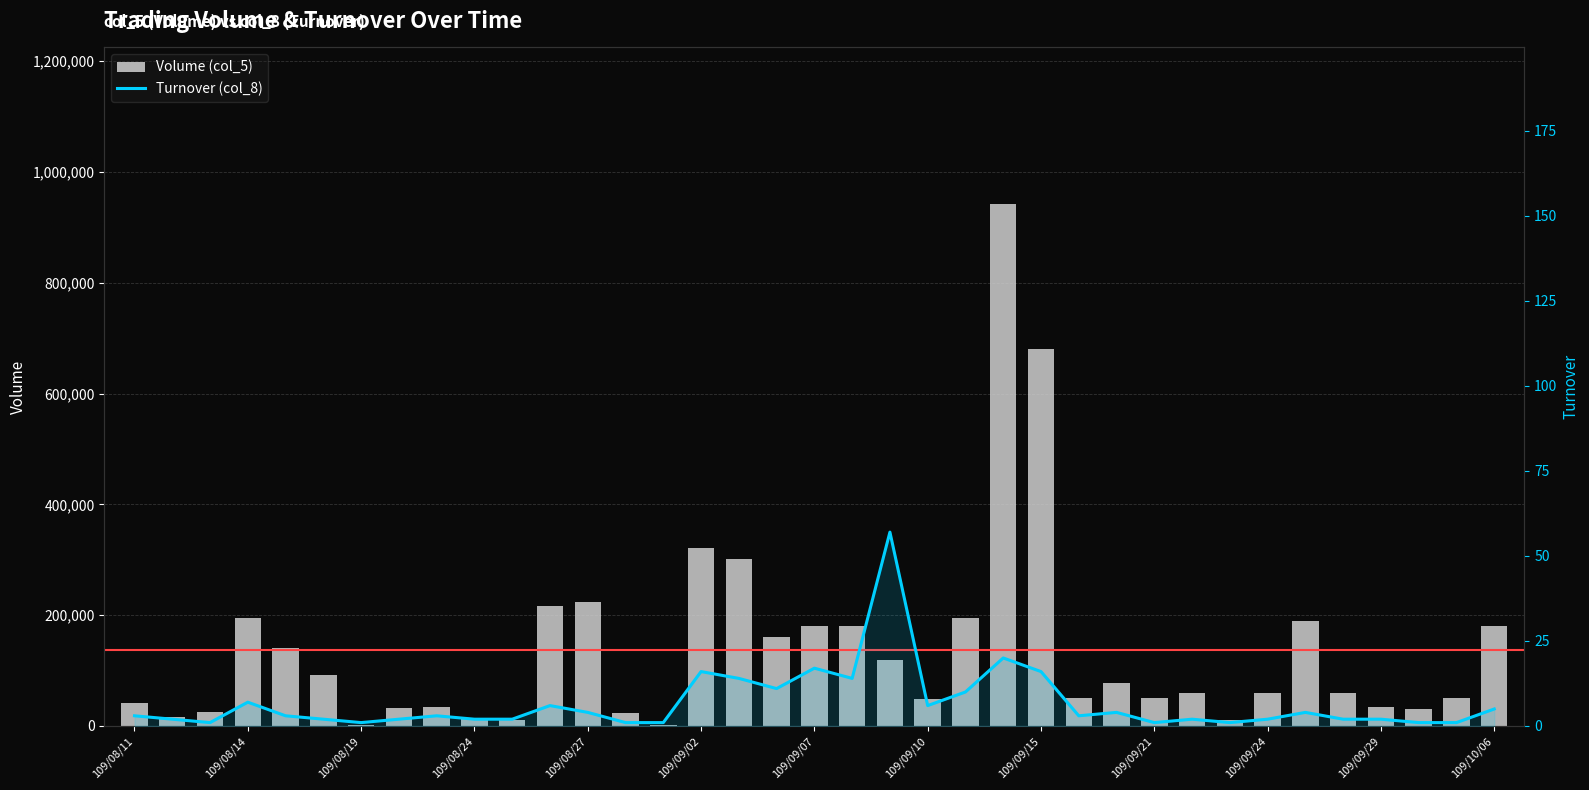

What is the average value of the Volume (col_5) series?

136270